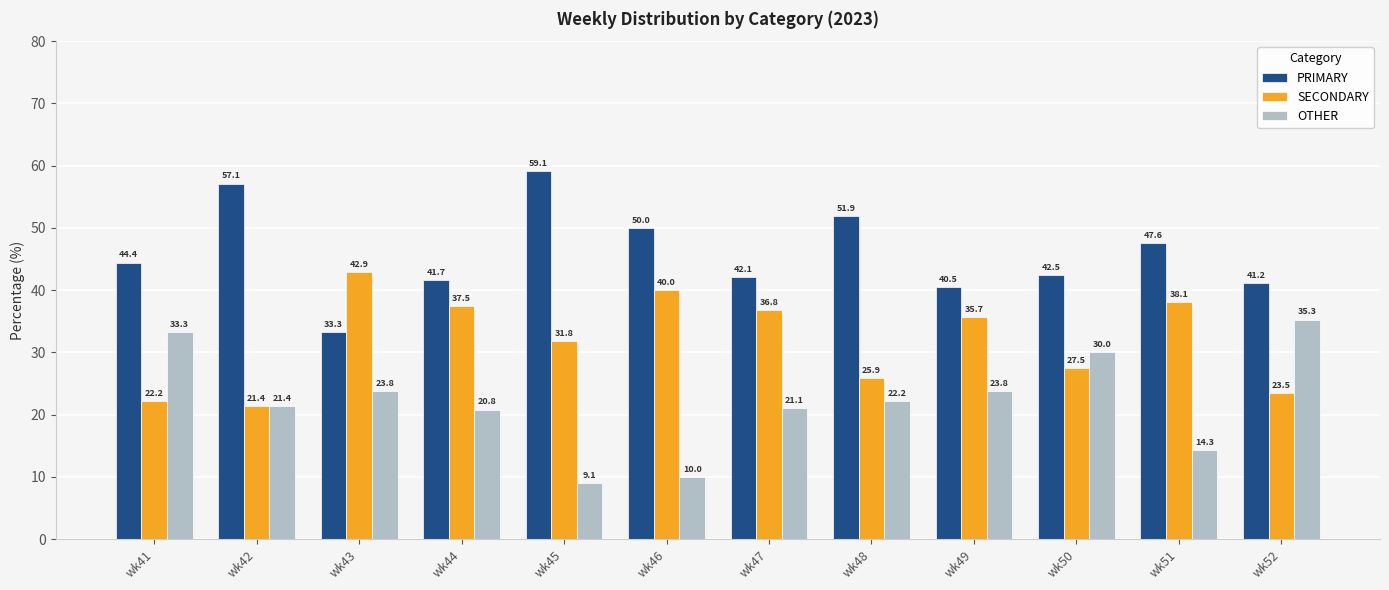

How many values in the PRIMARY series exceed 44?

6